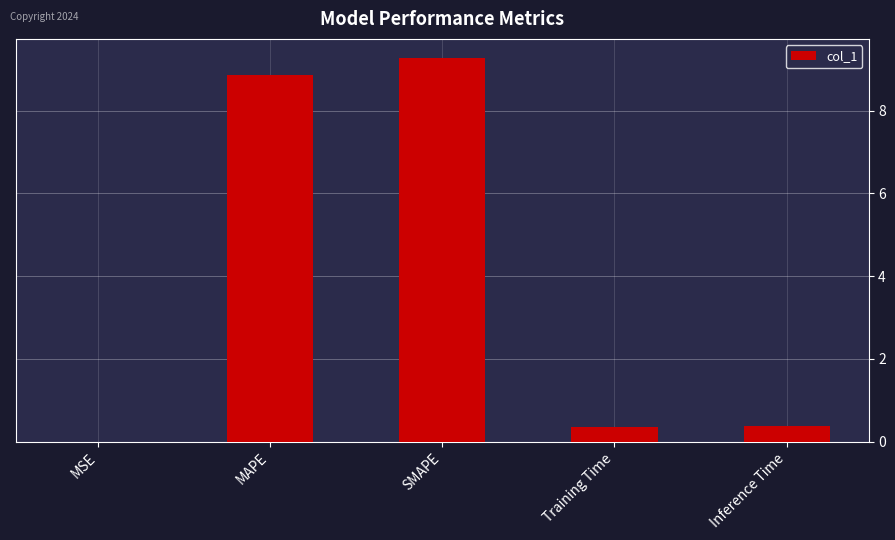

What is the ratio of the value at SMAPE to the value at MAPE?

1.0